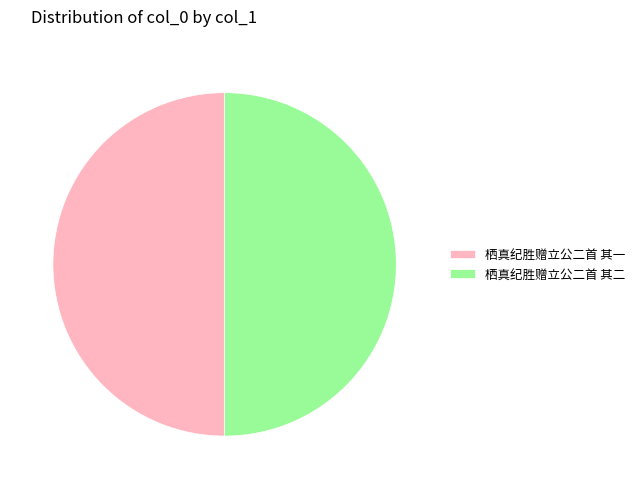

The 栖真纪胜赠立公二首 其一 slice represents 50% of the pie. True or false?

True